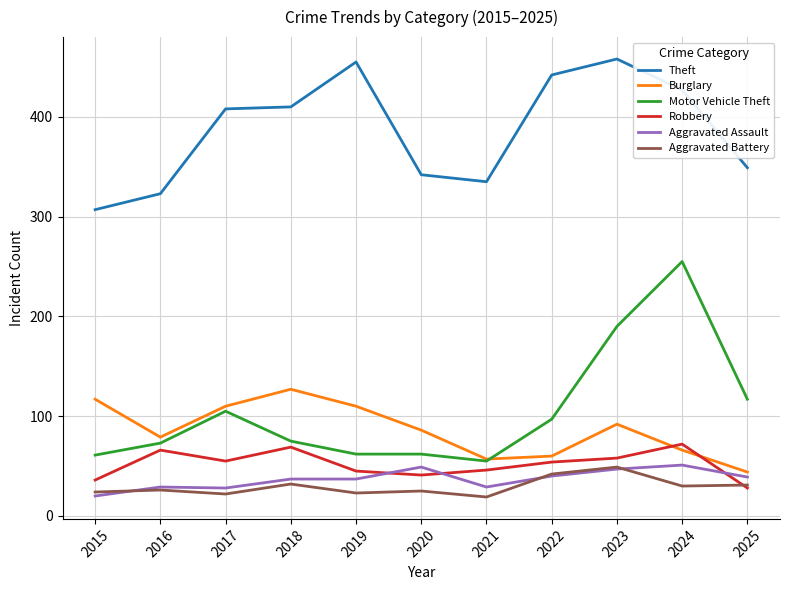

Is the value of Aggravated Battery at 2017 greater than the value of Robbery at 2022?

No